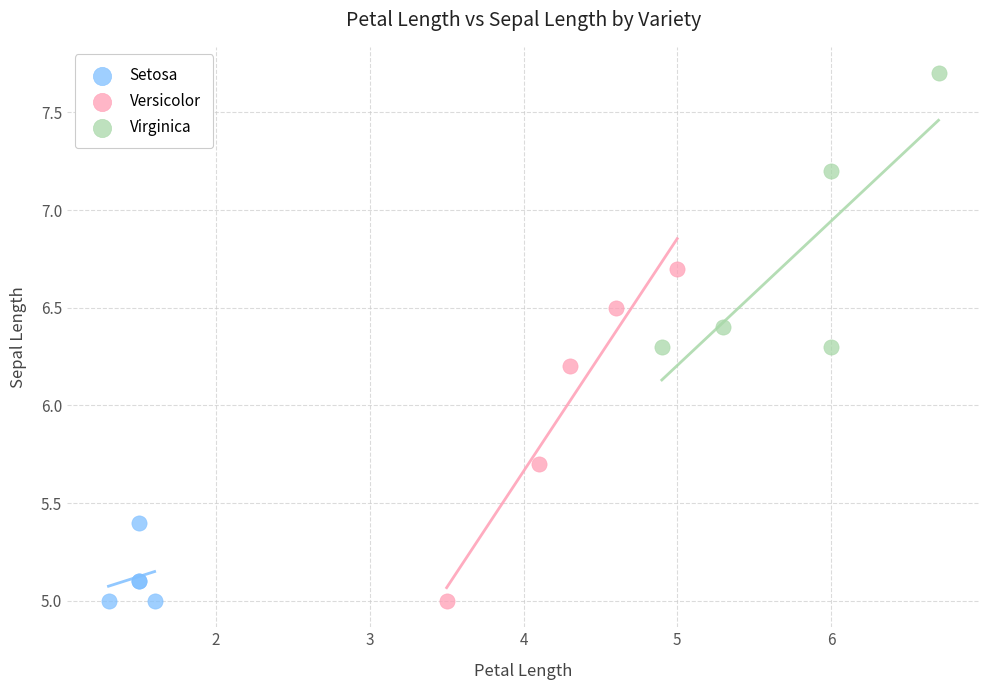

Which series reaches the maximum Y coordinate?

Virginica